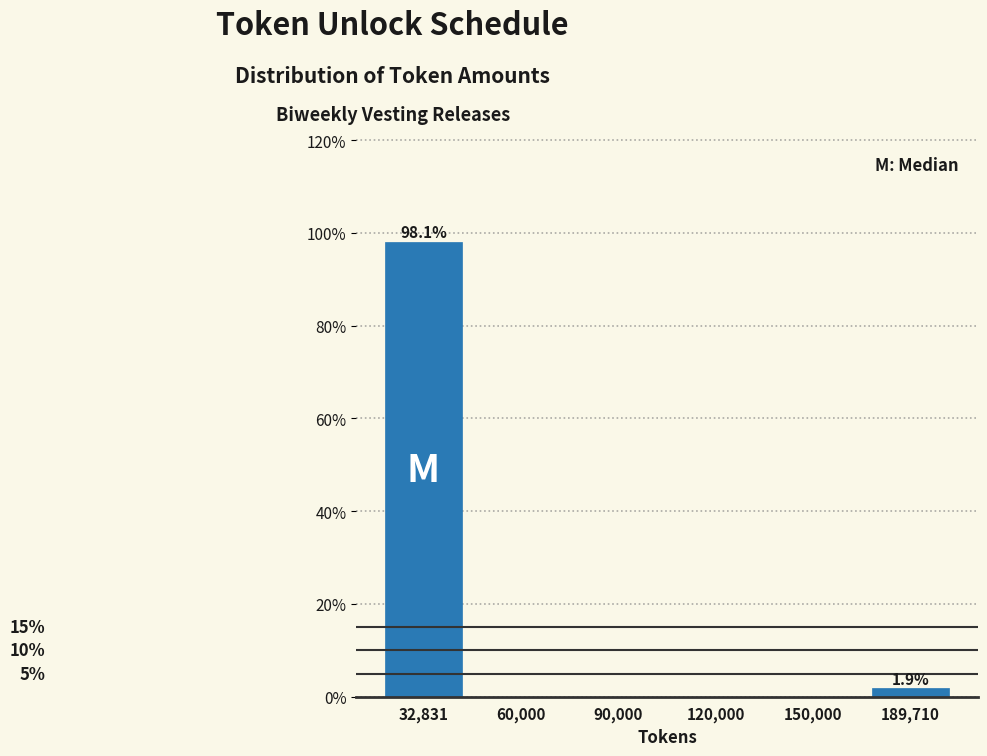

Reading left to right, transcribe all the data shown in this chart.

32,831=98.1	60,000=0.0	90,000=0.0	120,000=0.0	150,000=0.0	189,710=1.9